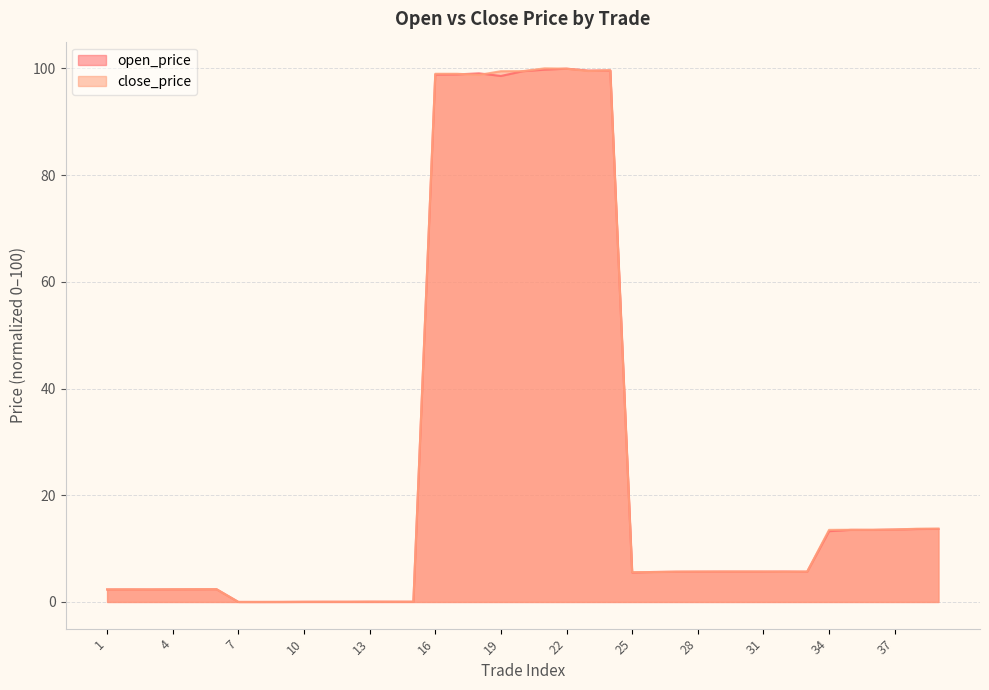

Rank the series at 25 from highest to lowest value.

close_price, open_price